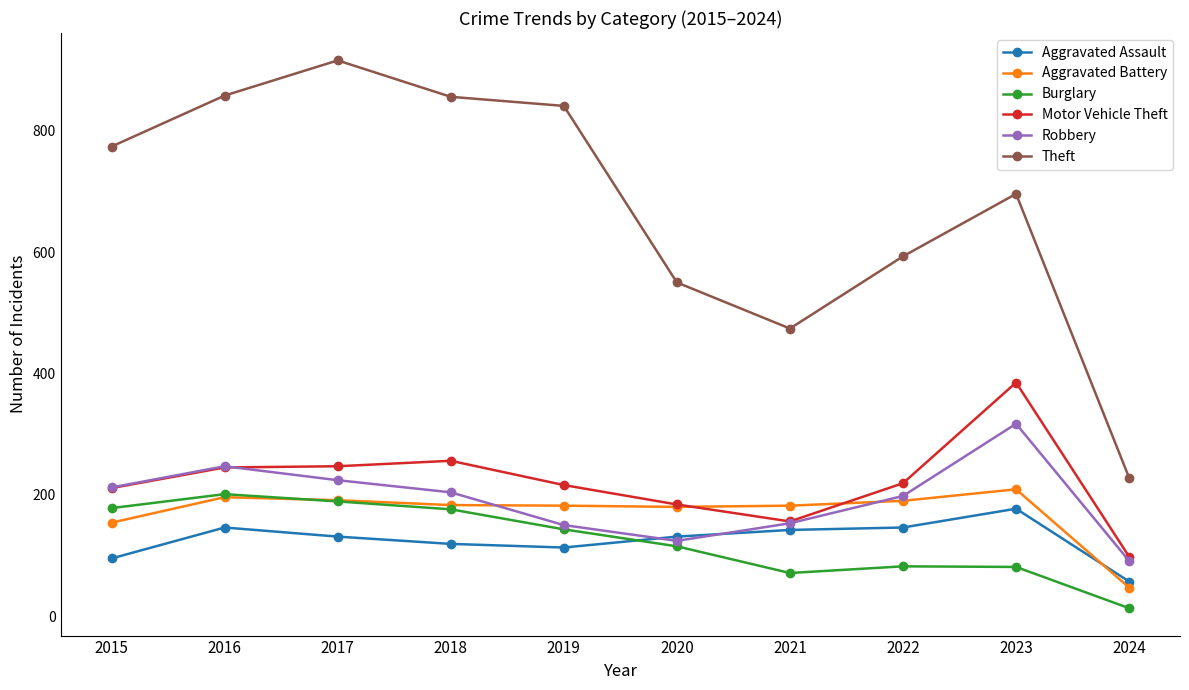

Which series changed the most between 2017 and 2024?

Theft